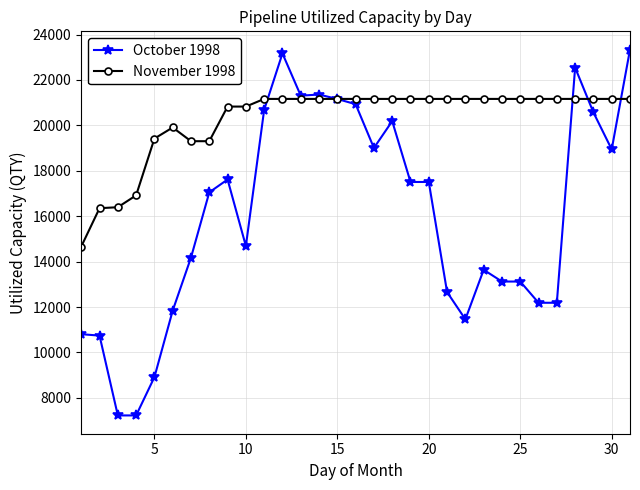

Count the number of categories in the chart.

31